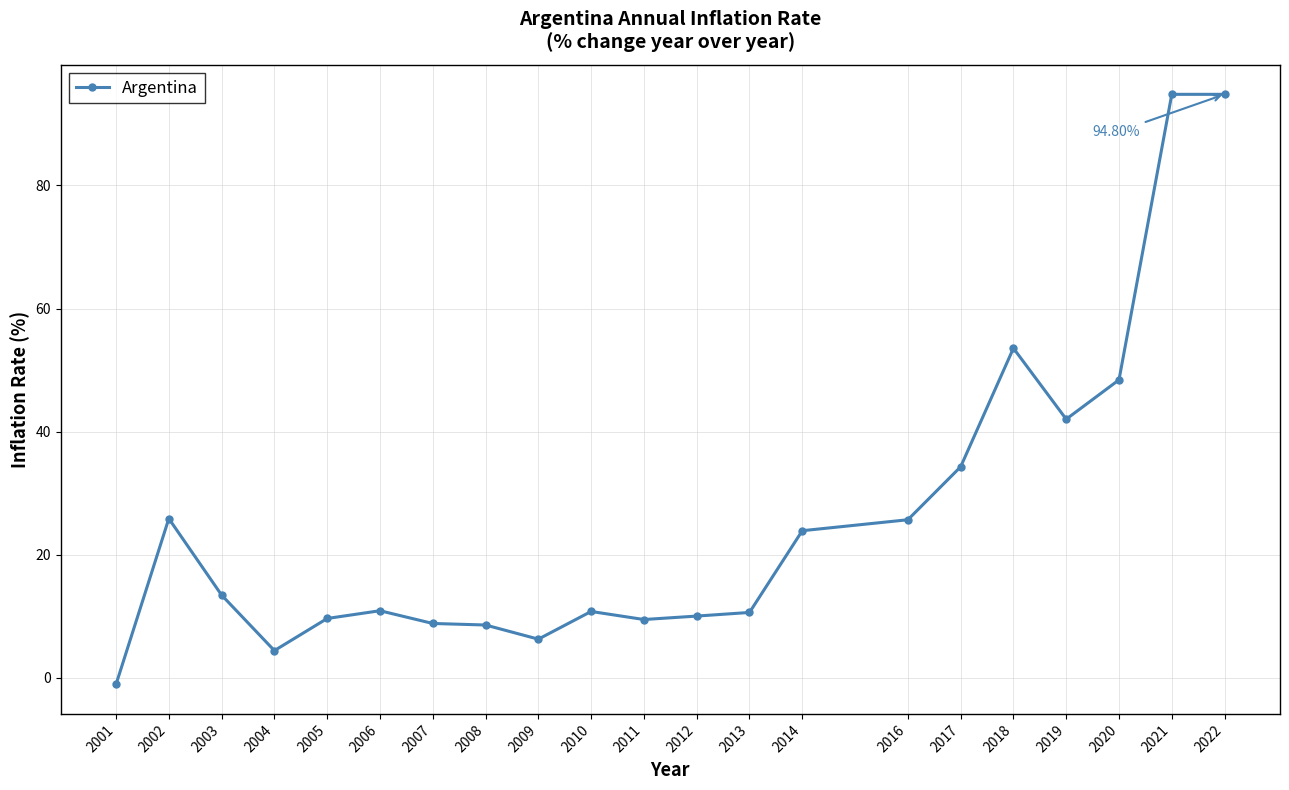

What is the value of the 18th point from the left?

42.0